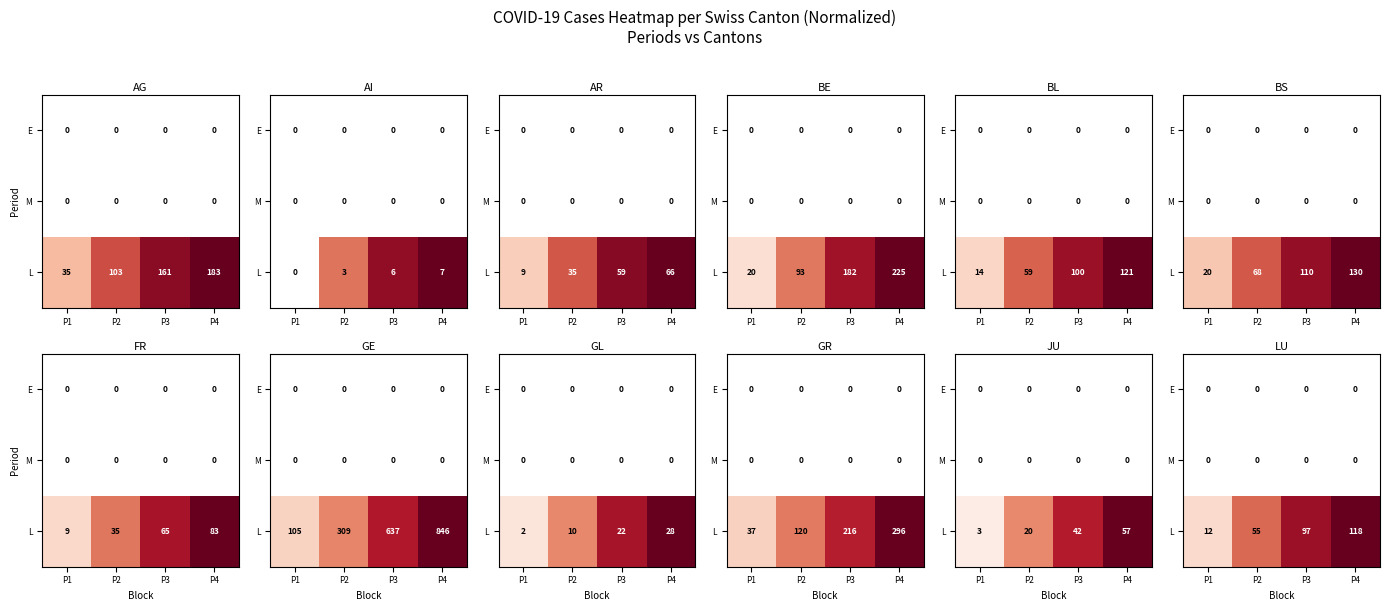

How many categories are shown in the chart?

4